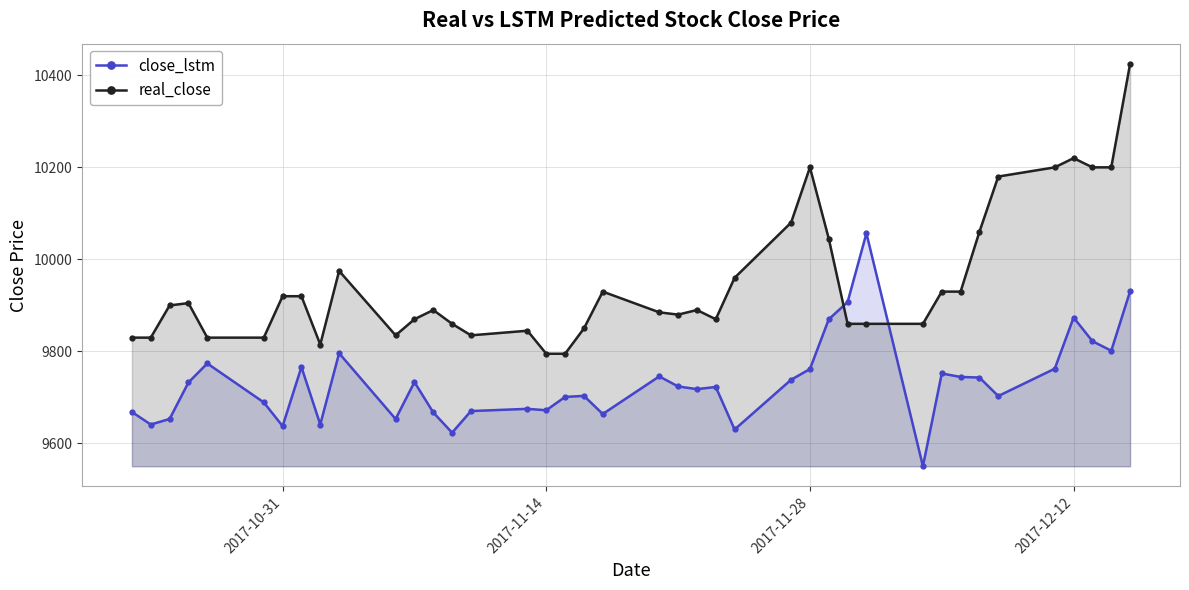

What are all the series names shown in the legend?

close_lstm, real_close